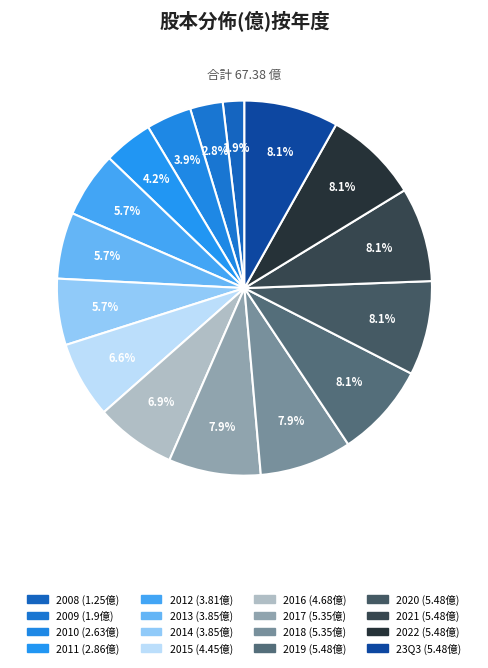

To the nearest percent, what percentage of the pie is 2022?

8%